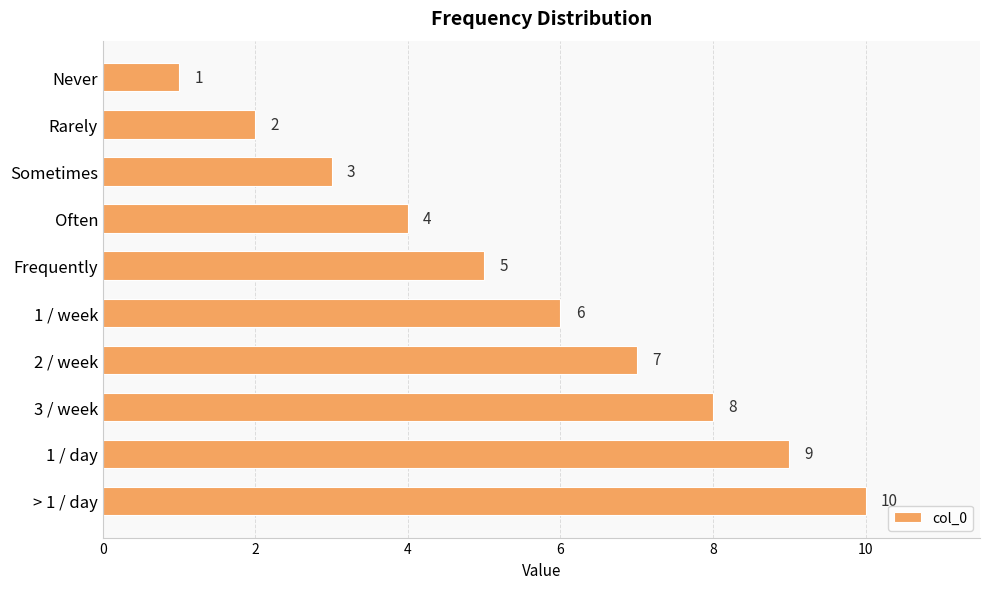

Rank the categories by value from lowest to highest.

Never, Rarely, Sometimes, Often, Frequently, 1 / week, 2 / week, 3 / week, 1 / day, > 1 / day